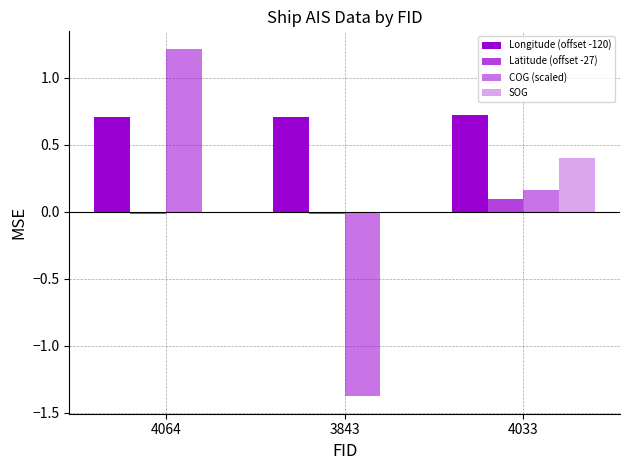

Which series has the largest total across all categories?

Longitude (offset -120)